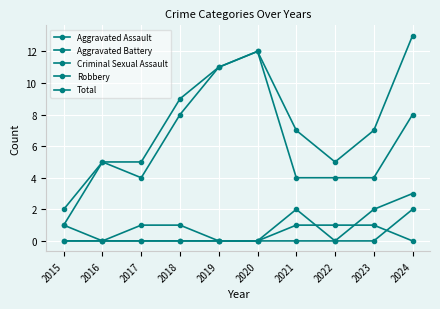

How many lines are shown in the chart?

5